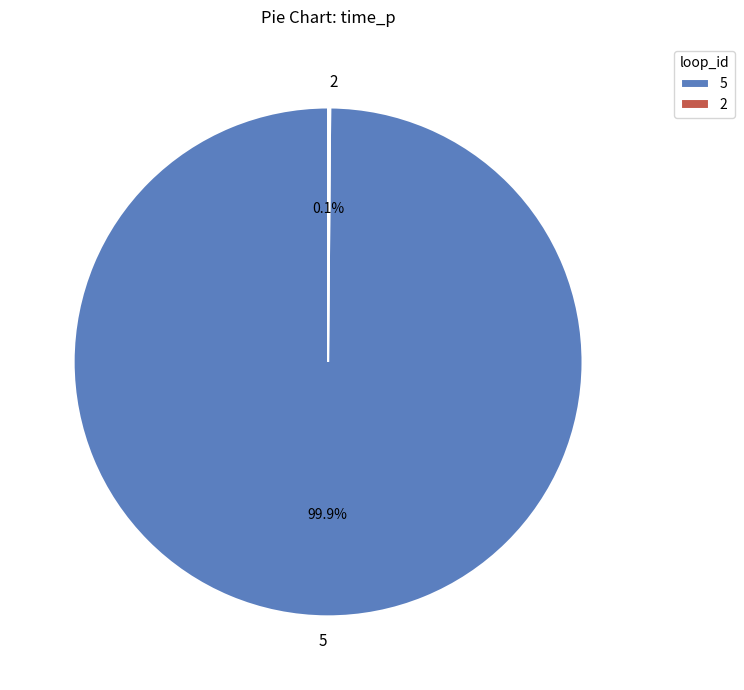

Which slice is the largest?

5